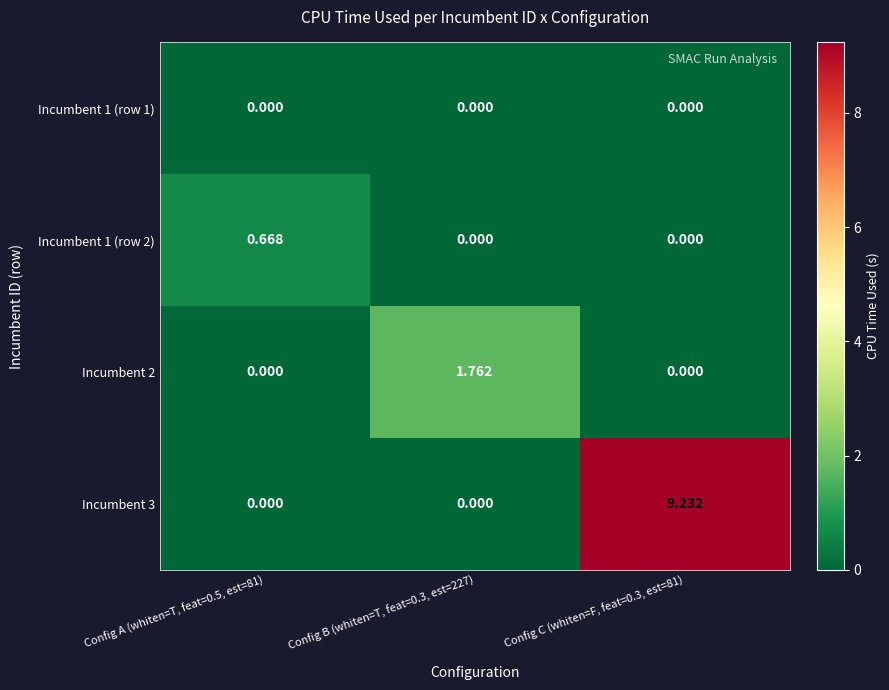

Count the number of data series in this chart.

4